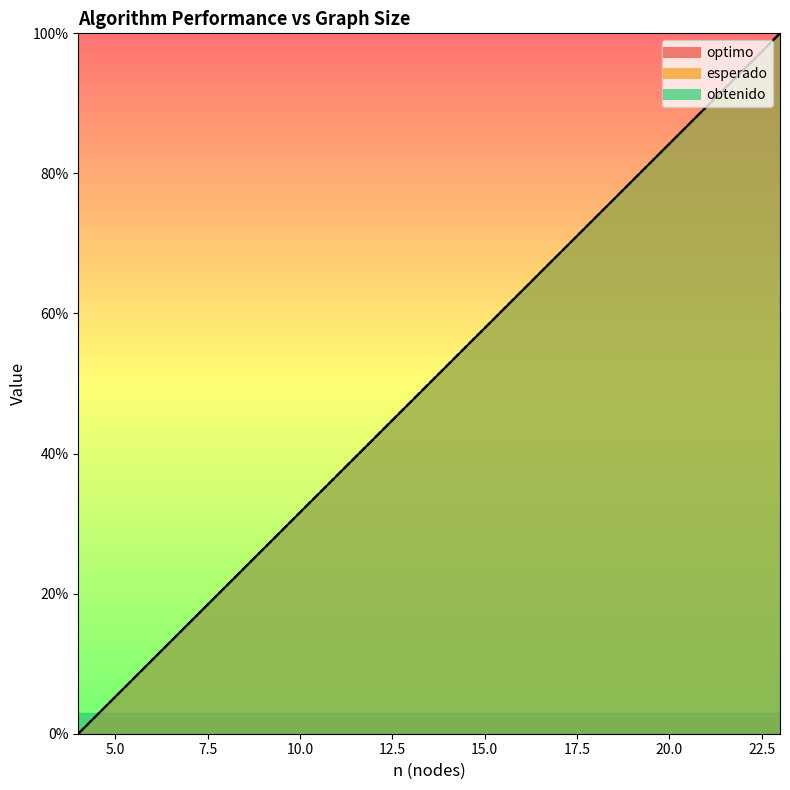

Reading right to left, extract all data points from this chart.

optimo (line): 100.0	94.7	89.5	84.2	78.9	73.7	68.4	63.2	57.9	52.6	47.4	42.1	36.8	31.6	26.3	21.1	15.8	10.5	5.3	0.0
esperado (line): 100.0	94.7	89.5	84.2	78.9	73.7	68.4	63.2	57.9	52.6	47.4	42.1	36.8	31.6	26.3	21.1	15.8	10.5	5.3	0.0
obtenido (line): 100.0	94.7	89.5	84.2	78.9	73.7	68.4	63.2	57.9	52.6	47.4	42.1	36.8	31.6	26.3	21.1	15.8	10.5	5.3	0.0